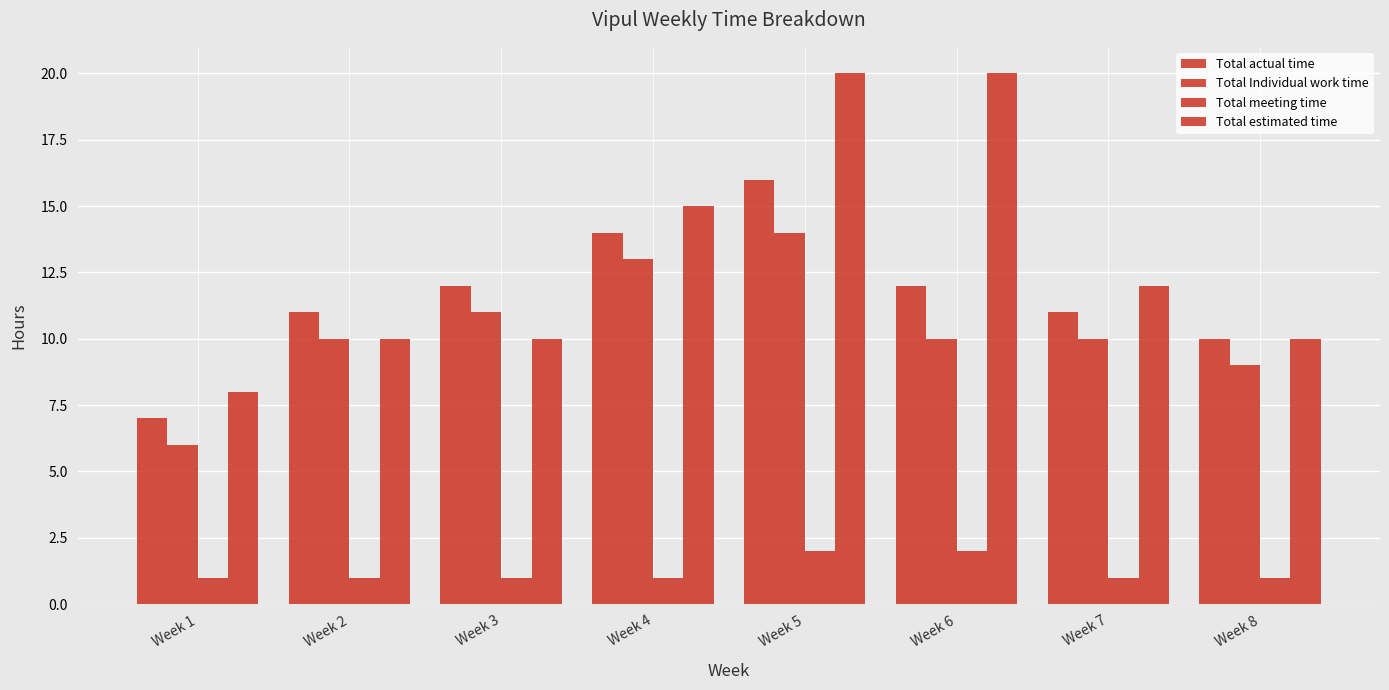

List the labels in order of Total Individual work time value, largest first.

Week 5, Week 4, Week 3, Week 2, Week 6, Week 7, Week 8, Week 1